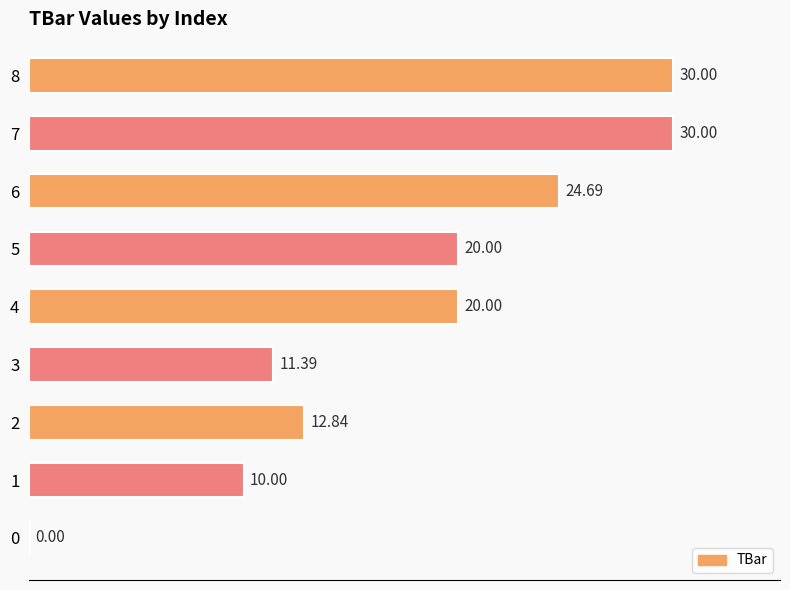

The value at 8 is 12.5. True or false?

False